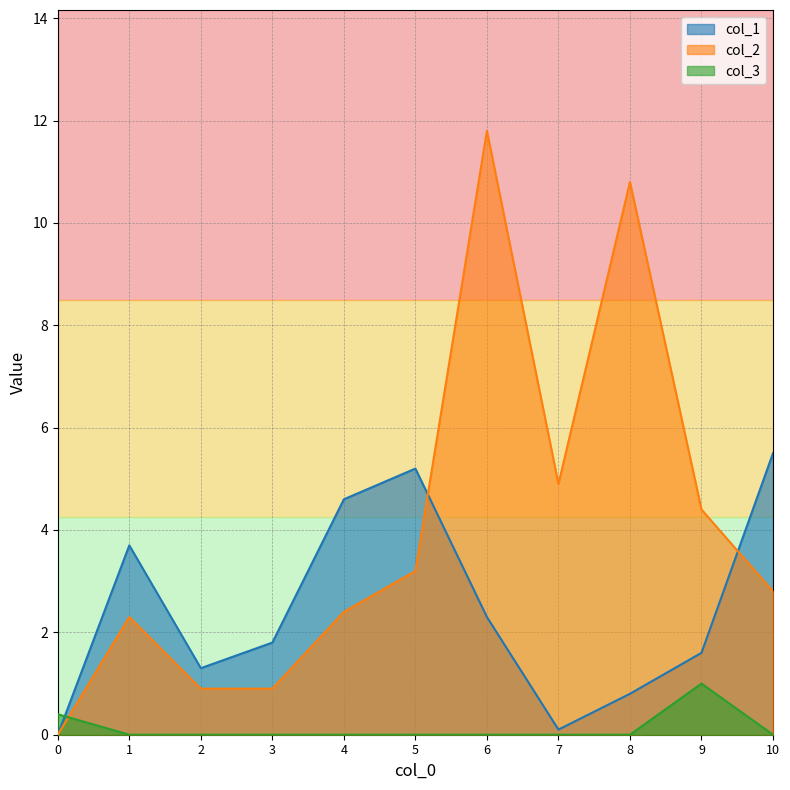

List the series in order of their overall mean, highest first.

col_2, col_1, col_3